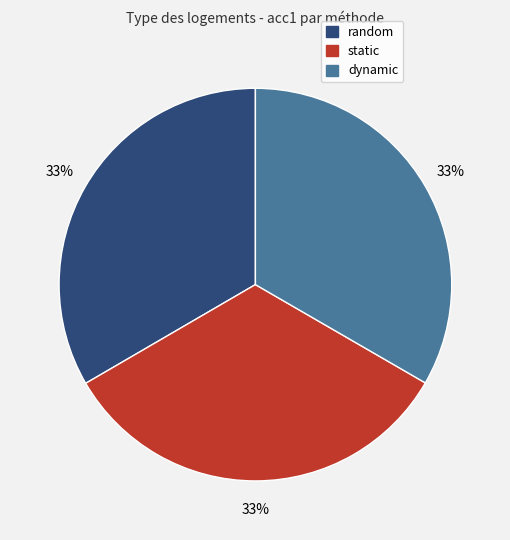

What percentage is the static slice, to the nearest percent?

33%